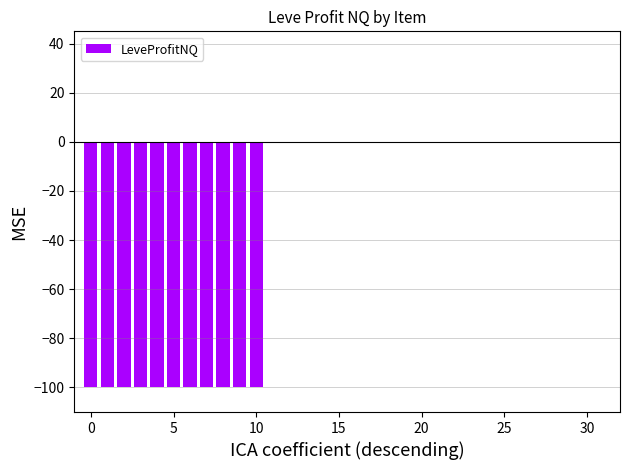

What is the sum of all values?

-1100